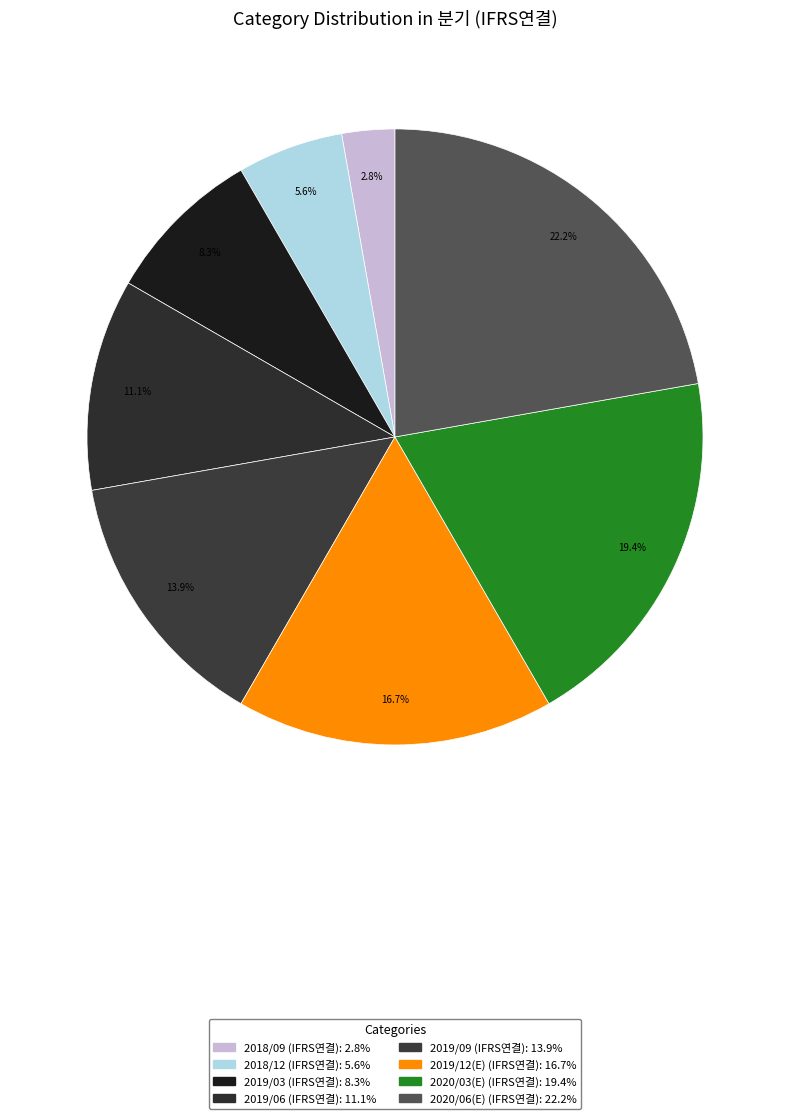

What is the ratio of the value at 2019/09 (IFRS연결) to the value at 2020/03(E) (IFRS연결)?

0.7